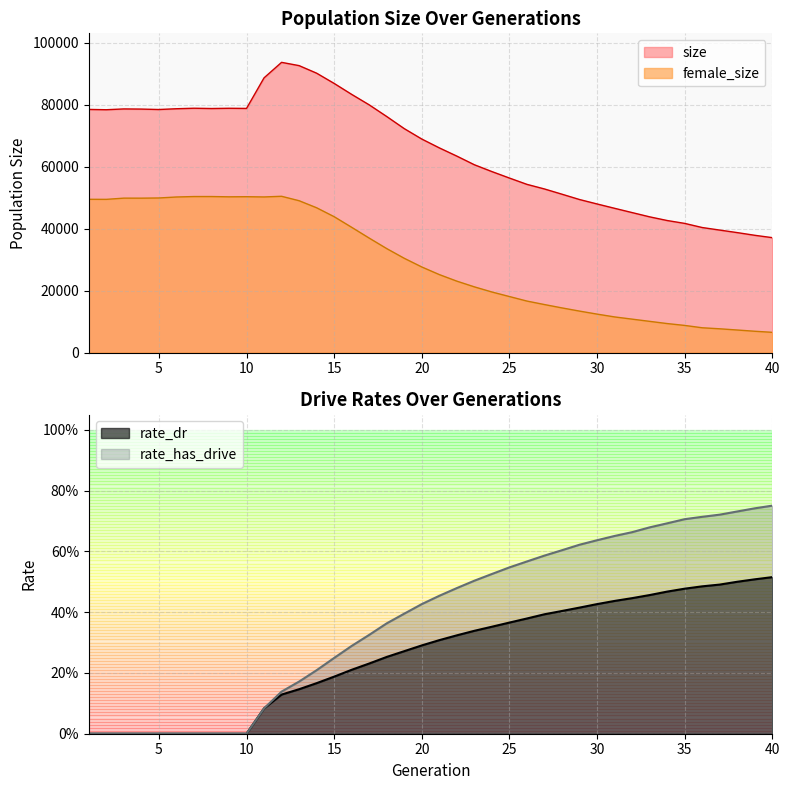

Which series has the largest total across all categories?

size